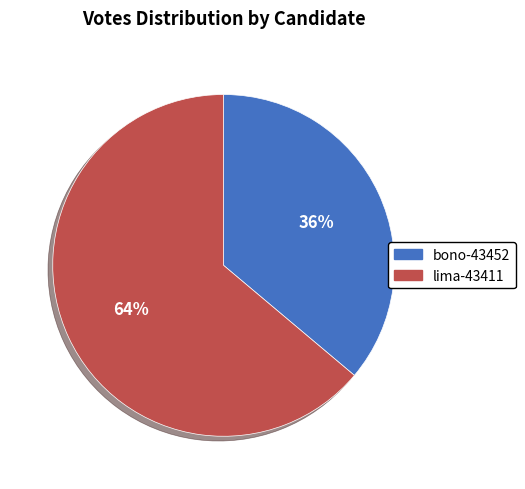

What is the largest slice in the pie chart?

lima-43411